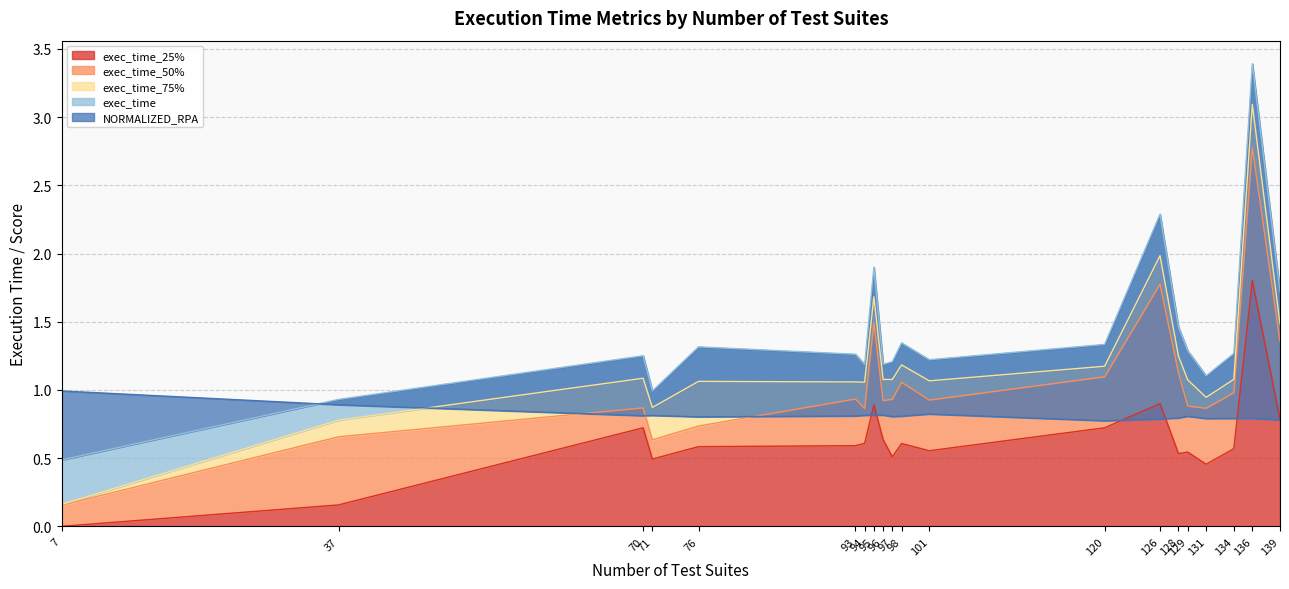

True or false: exec_time_25% and exec_time_75% intersect in this chart.

False